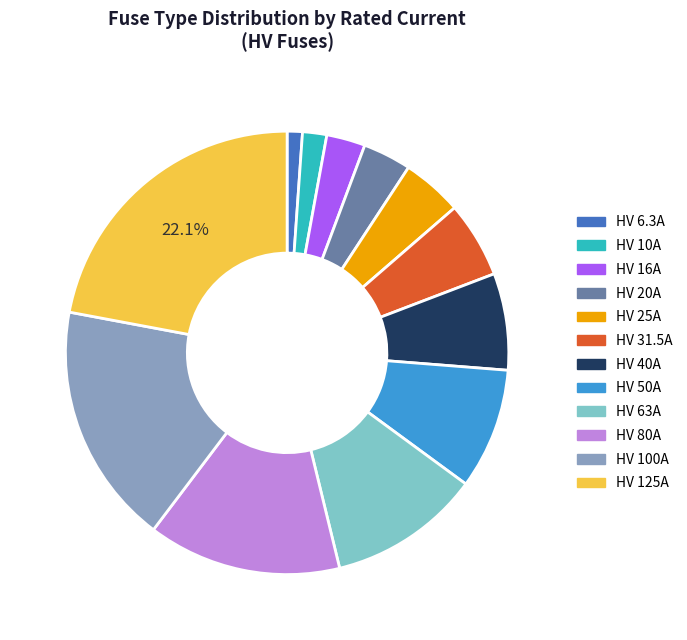

The HV 100A slice represents 4% of the pie. True or false?

False